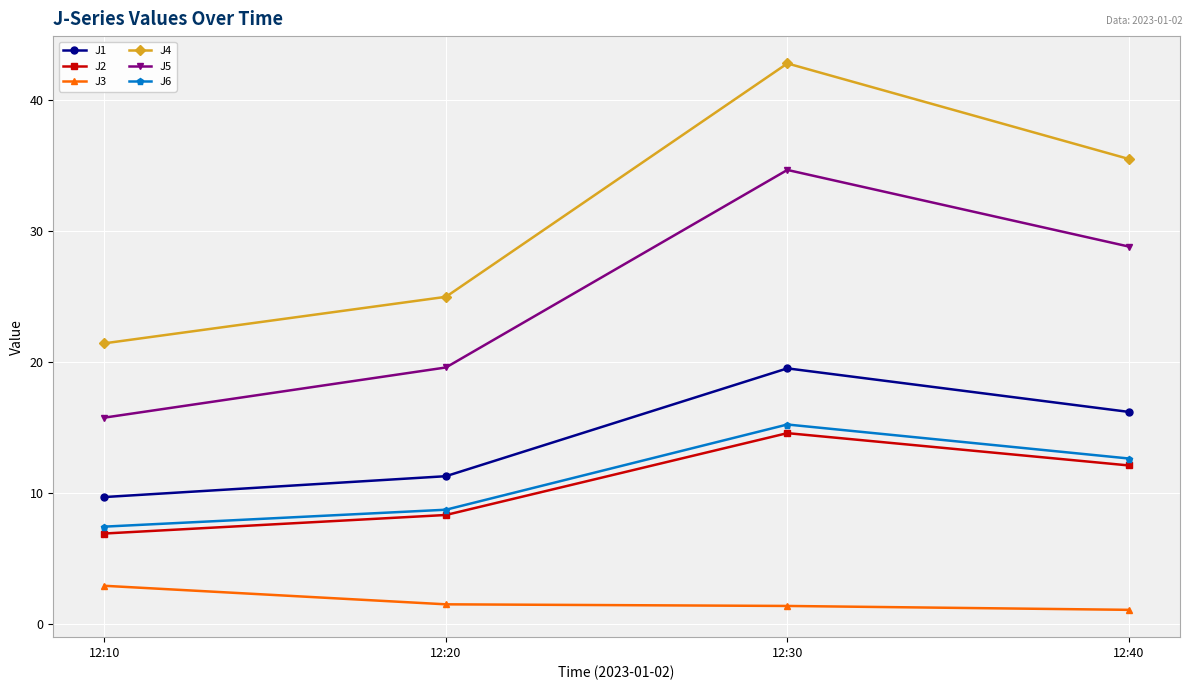

At how many categories does at least one series exceed 37?

1